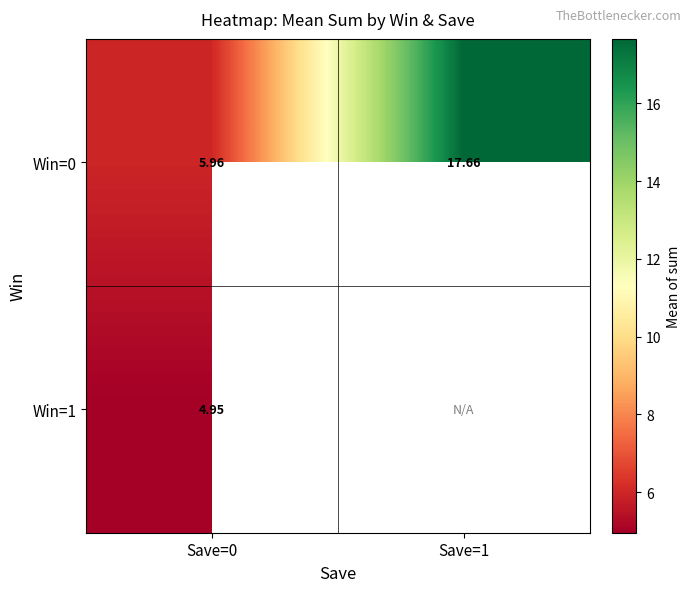

True or false: Win=0 has a value of 17.7 at Save=1.

True